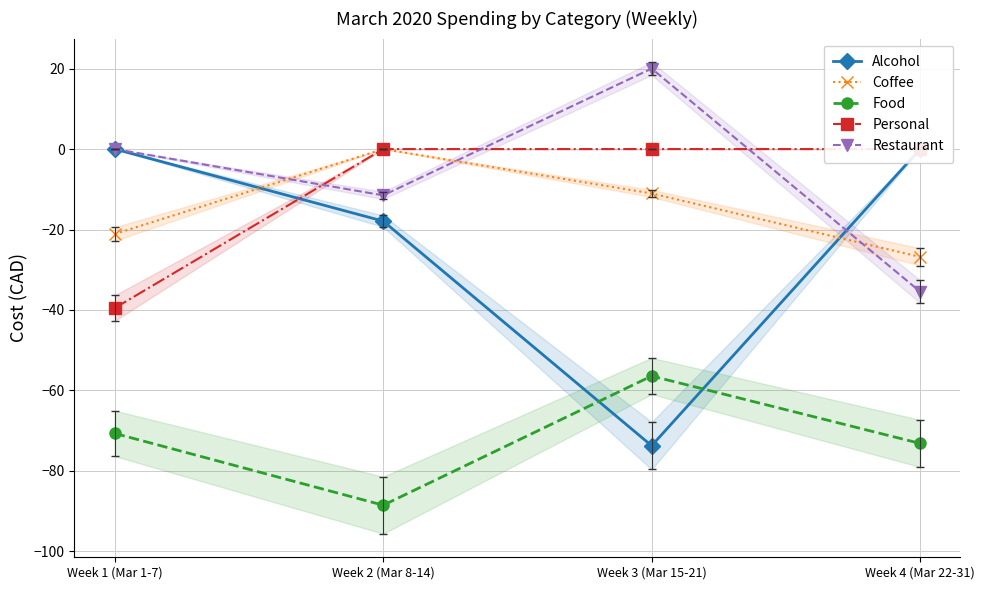

At how many categories does at least one series exceed 12?

1